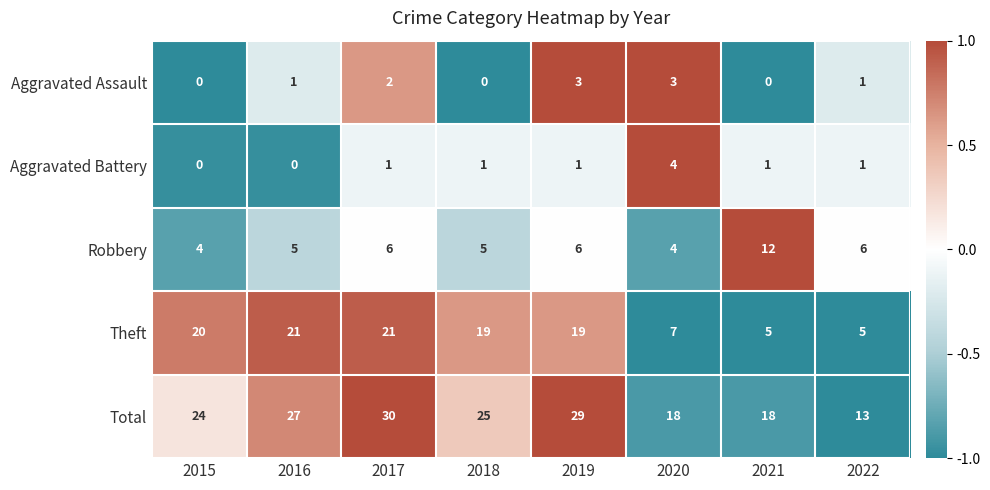

What is the sum of all Aggravated Battery values?

9